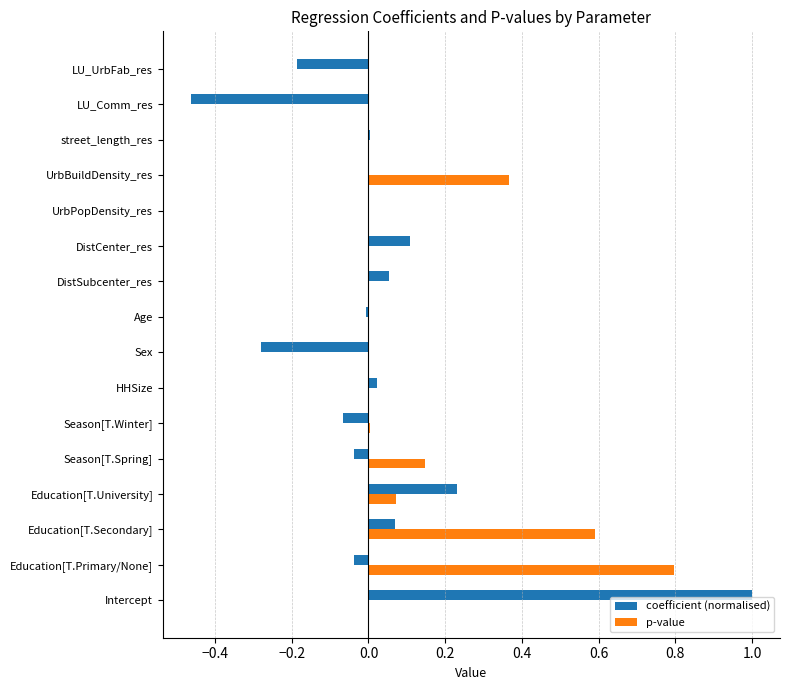

Which category has the highest value in the p-value series?

Education[T.Primary/None]